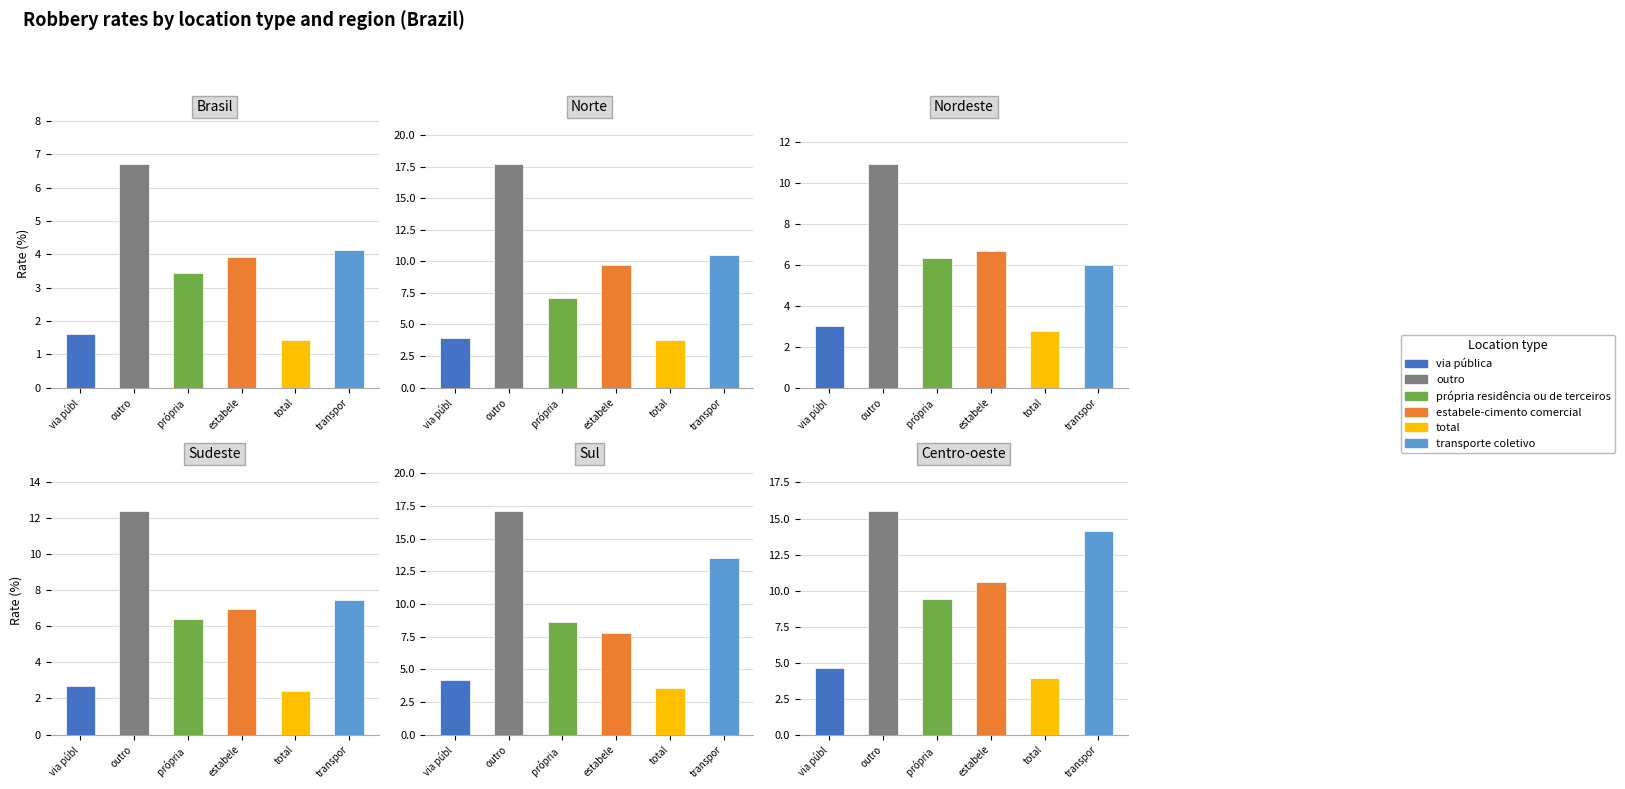

Count the number of categories in the chart.

6